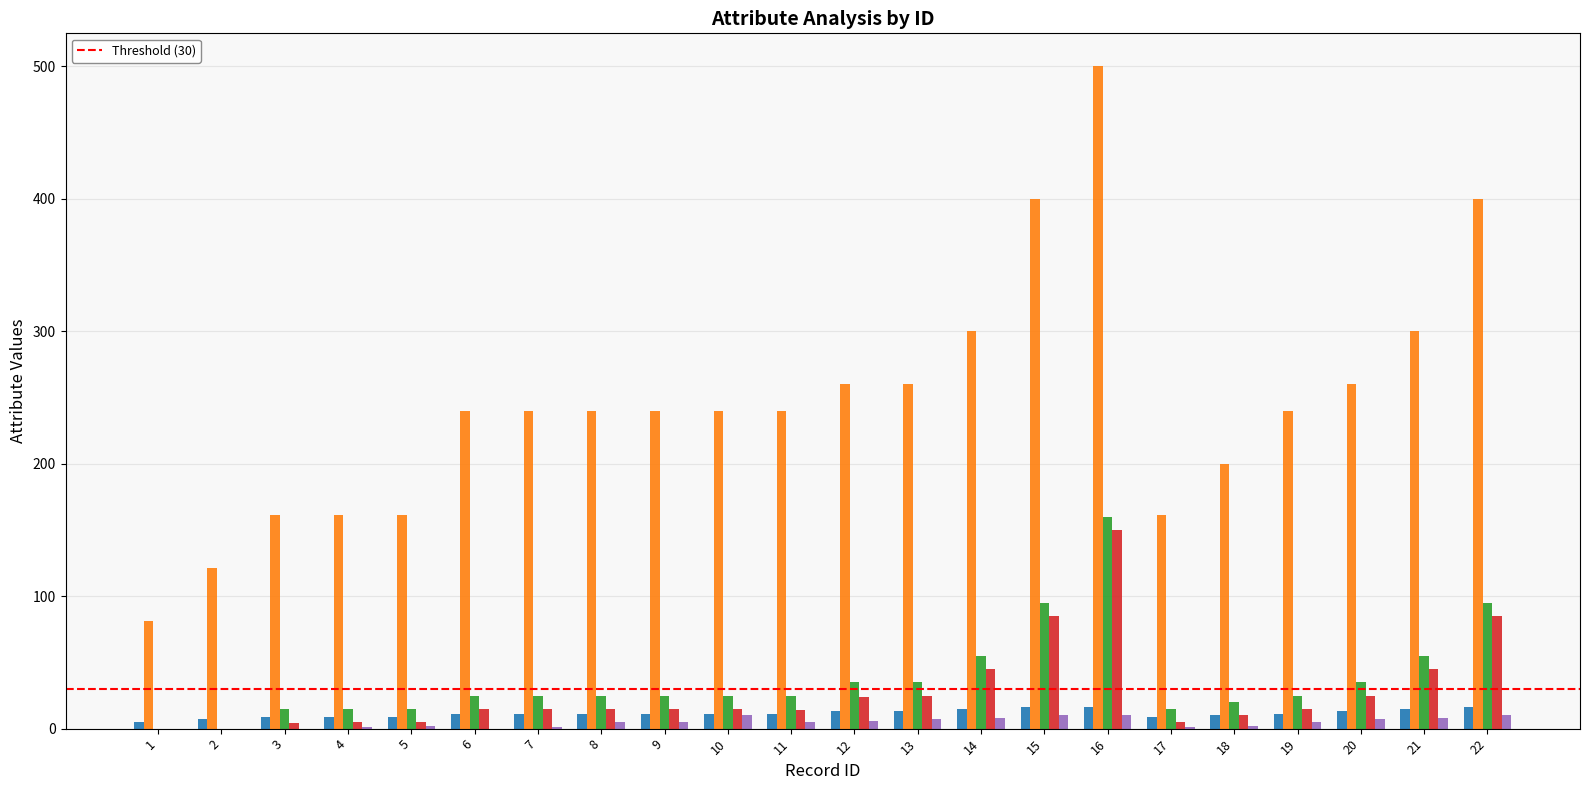

Reading left to right, what are all the values shown in this chart?

_quality: 1=5	2=7	3=9	4=9	5=9	6=11	7=11	8=11	9=11	10=11	11=11	12=13	13=13	14=15	15=16	16=16	17=9	18=10	19=11	20=13	21=15	22=16
_pve_level: 1=81	2=121	3=161	4=161	5=161	6=240	7=240	8=240	9=240	10=240	11=240	12=260	13=260	14=300	15=400	16=500	17=161	18=200	19=240	20=260	21=300	22=400
_core: 1=0	2=0	3=15	4=15	5=15	6=25	7=25	8=25	9=25	10=25	11=25	12=35	13=35	14=55	15=95	16=160	17=15	18=20	19=25	20=35	21=55	22=95
_job: 1=0	2=0	3=4	4=5	5=5	6=15	7=15	8=15	9=15	10=15	11=14	12=24	13=25	14=45	15=85	16=150	17=5	18=10	19=15	20=25	21=45	22=85
_limiter: 1=0	2=0	3=0	4=1	5=2	6=0	7=1	8=5	9=5	10=10	11=5	12=6	13=7	14=8	15=10	16=10	17=1	18=2	19=5	20=7	21=8	22=10